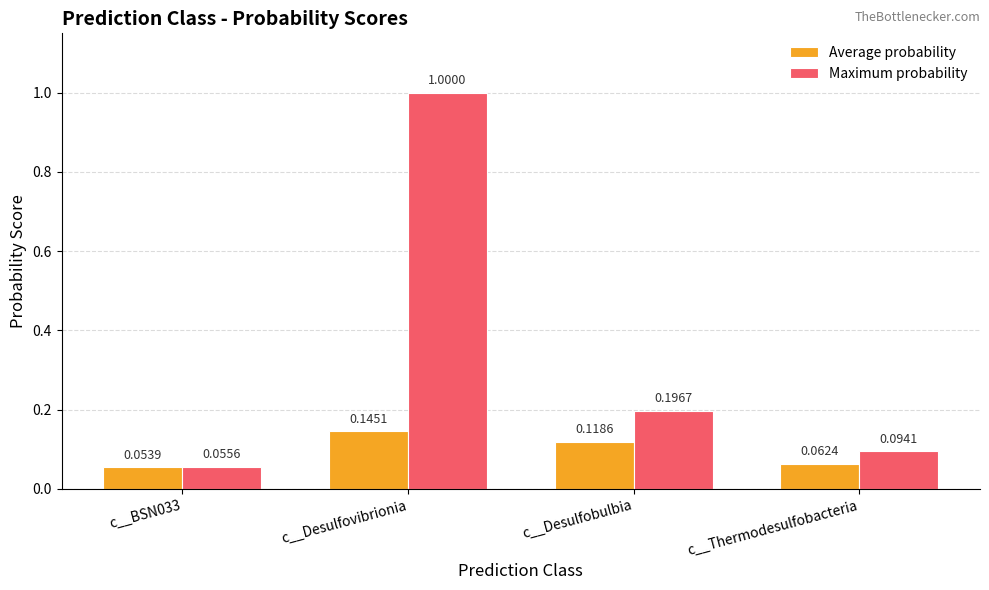

Which category has the lowest value in the Average probability series?

c__BSN033